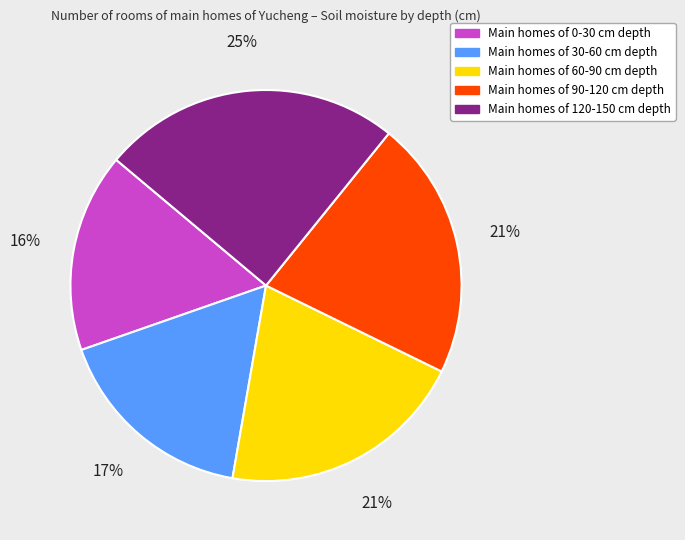

Does any single category account for the majority?

No